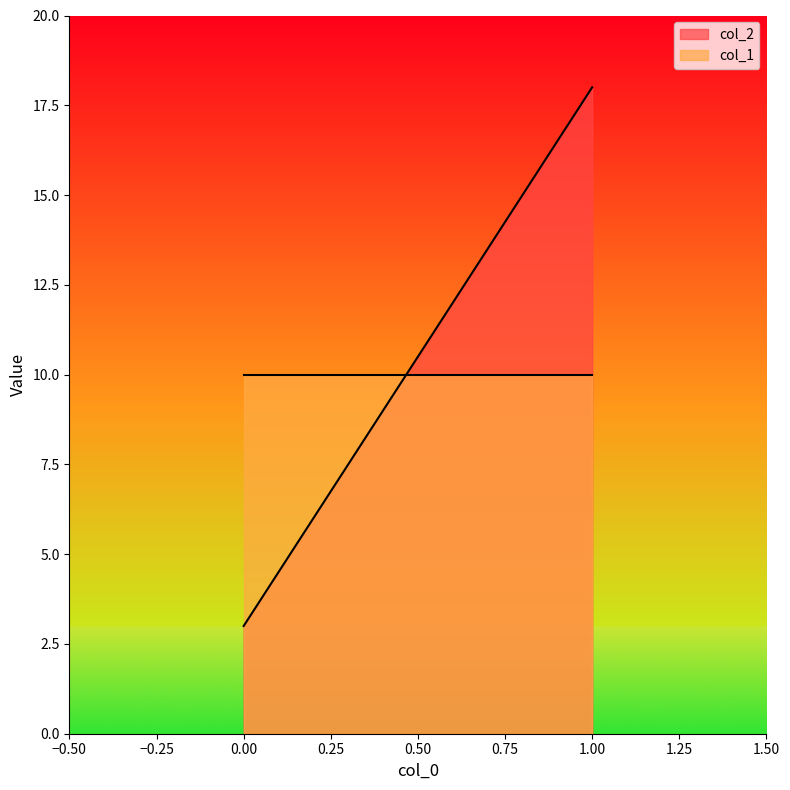

List the series in order of their peak value, lowest first.

col_1, col_2